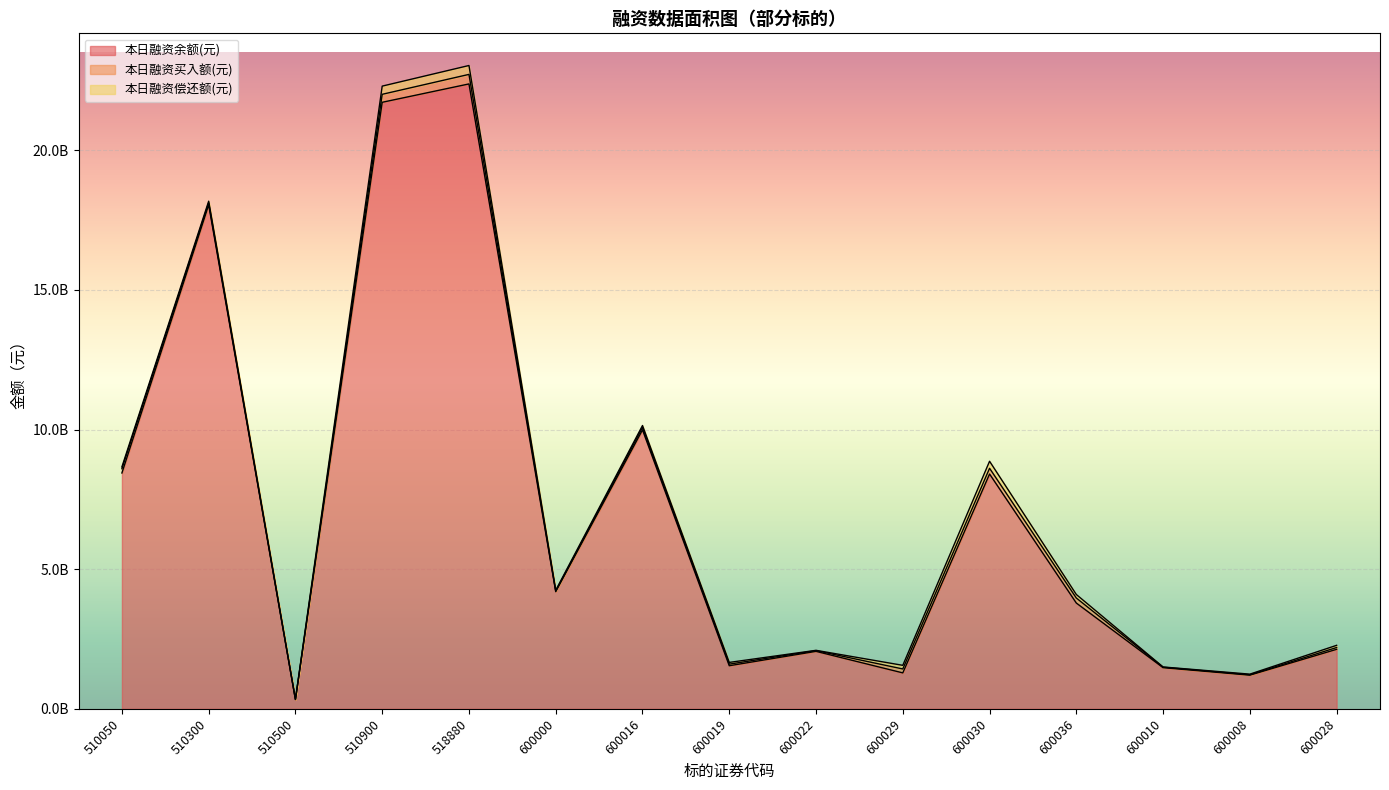

Which series changed the most between 510900 and 600016?

本日融资余额(元)